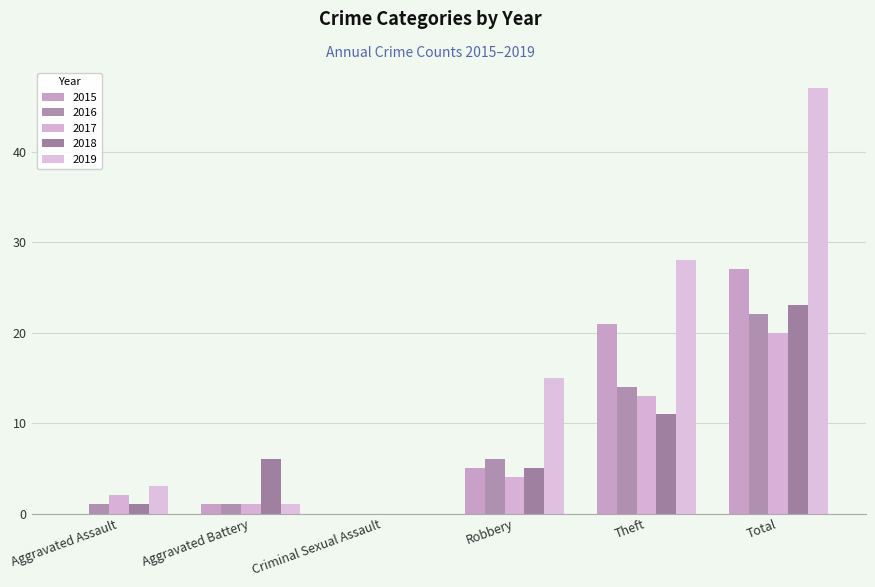

At which category is the sum across all series the highest?

Total